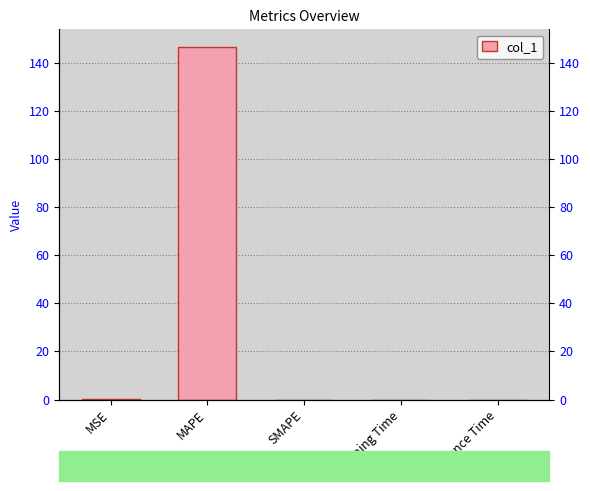

What is the difference between the second highest and minimum values?

0.1